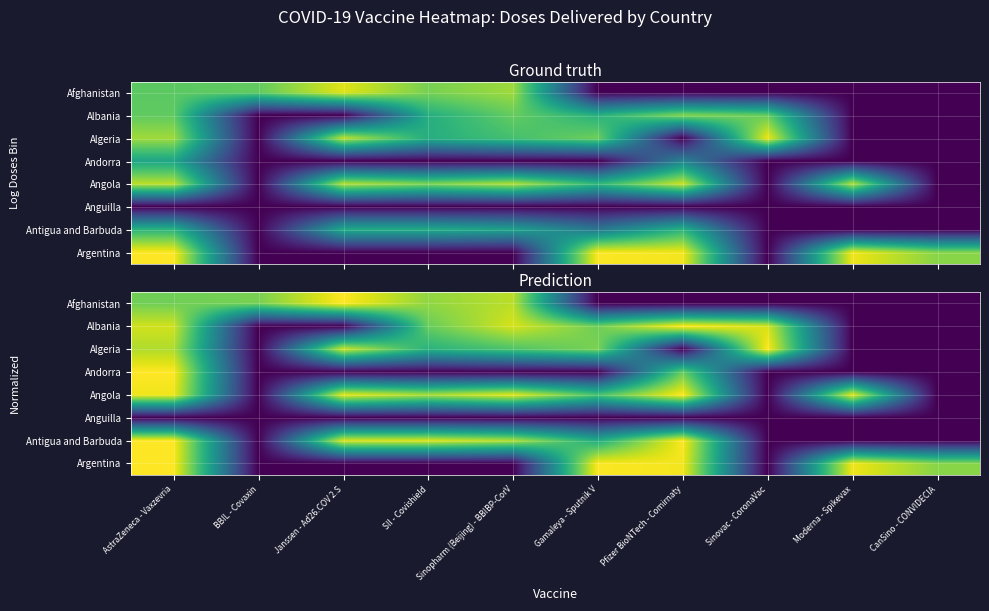

What is the total value across all series at Janssen - Ad26.COV 2.S?

3.8